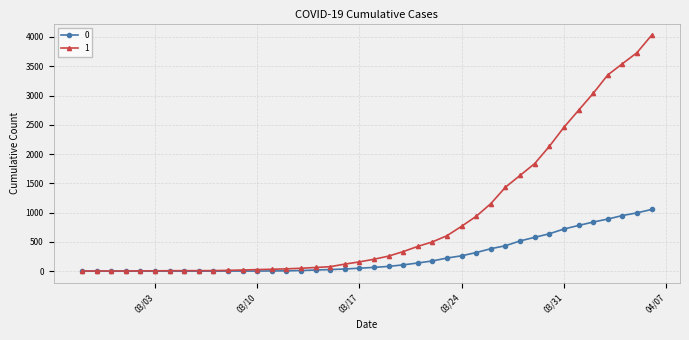

Rank the series by their average value, from lowest to highest.

0, 1